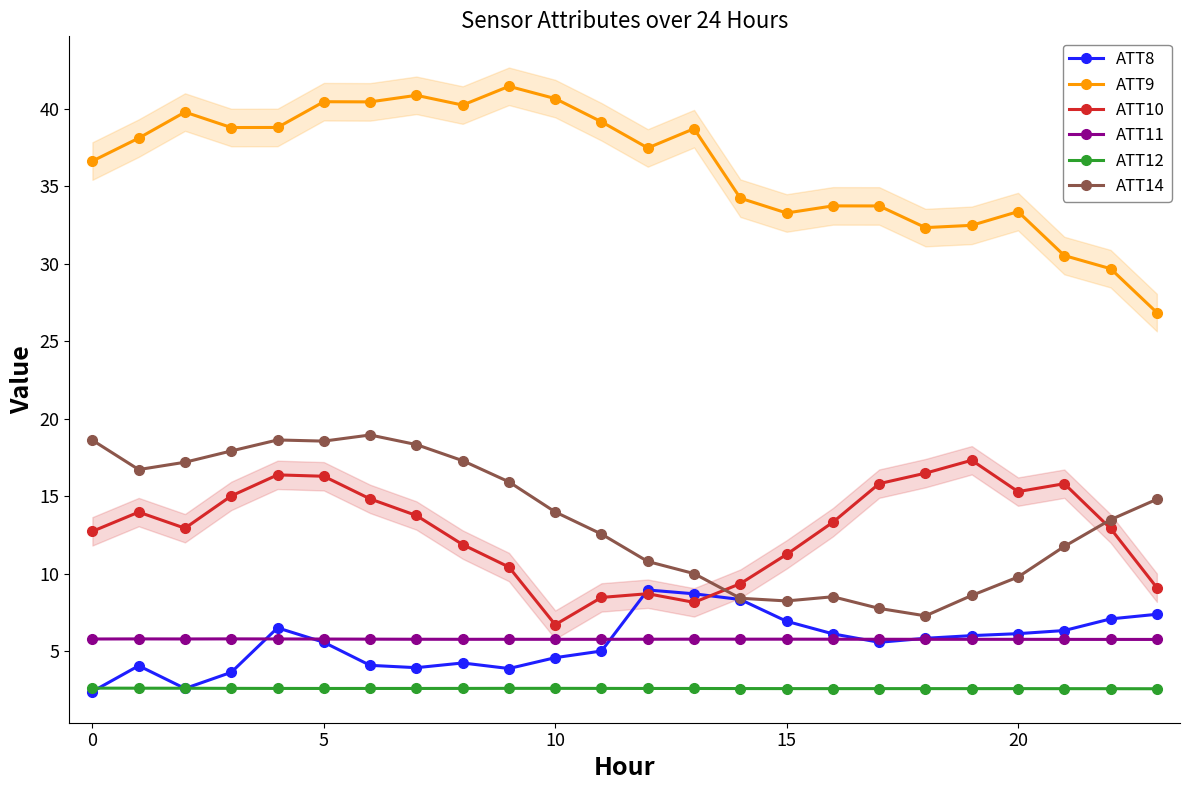

Where is ATT9 nearest to the value 34?

14